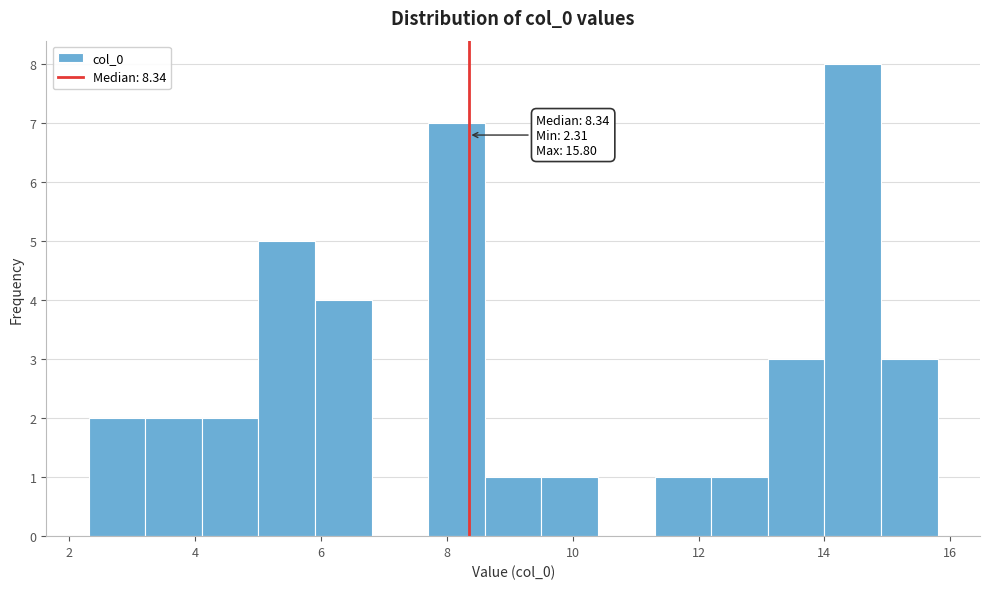

Which range on the x-axis has the tallest bar?

14.0 to 14.8